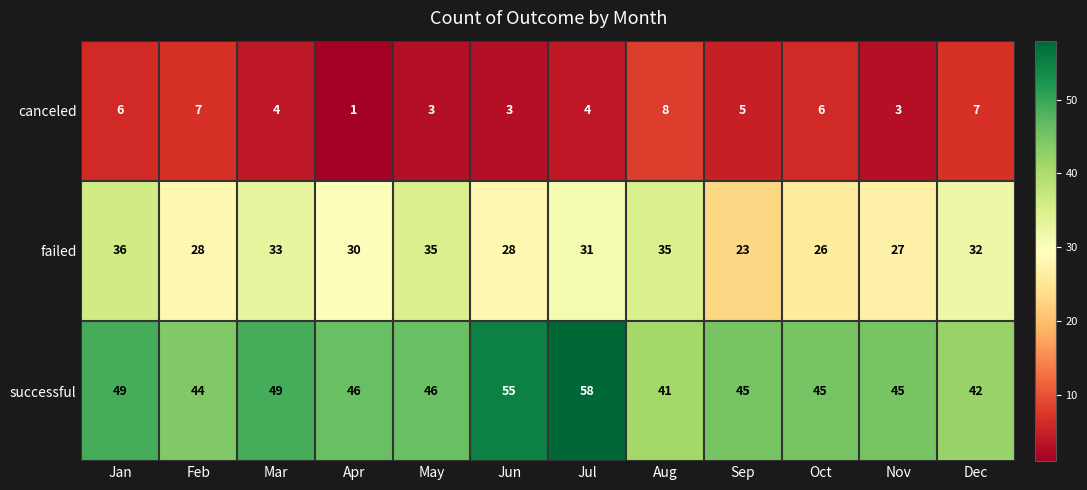

What is the sum of all canceled values?

57